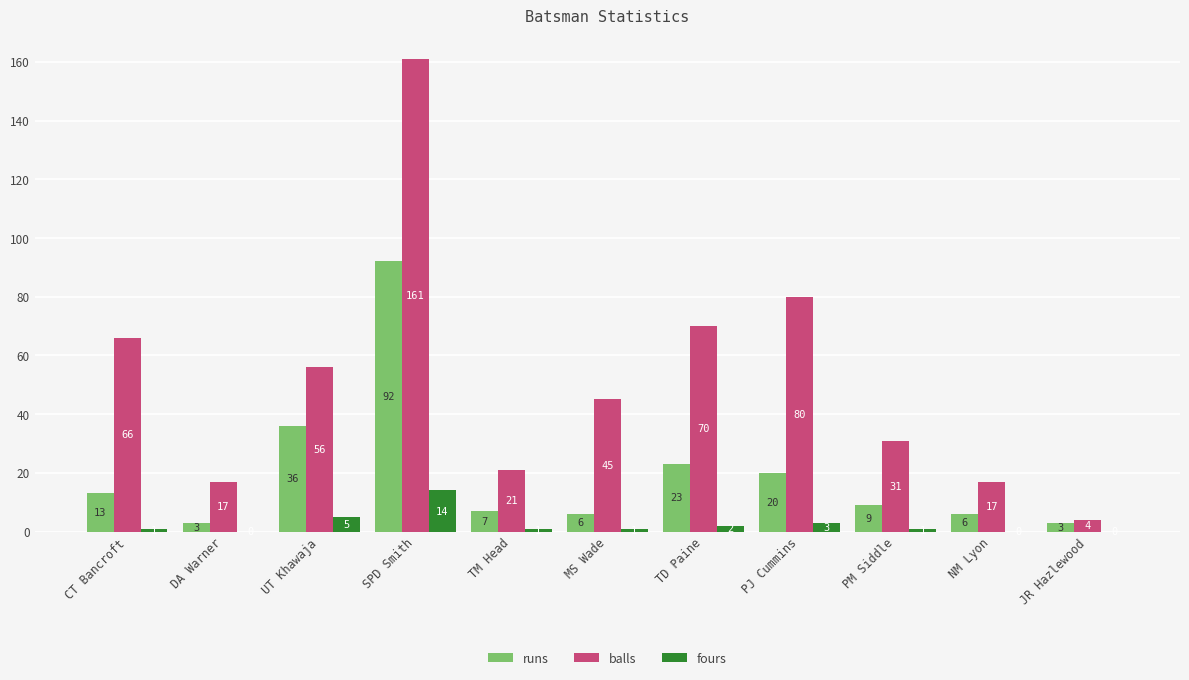

True or false: balls has a value of 161 at SPD Smith.

True